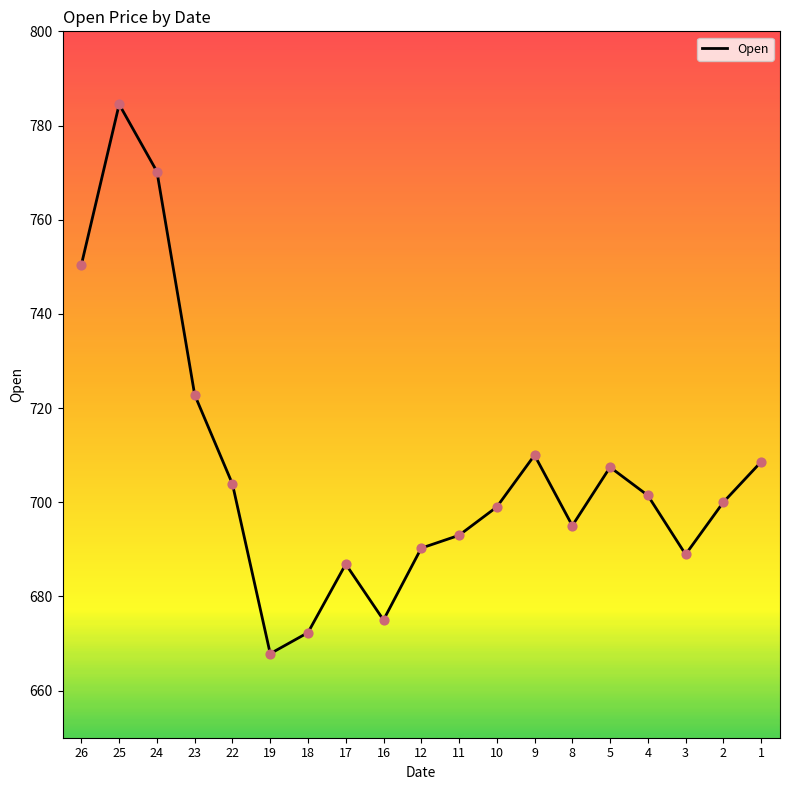

What is the ratio of the value at 8 to the value at 5?

1.0